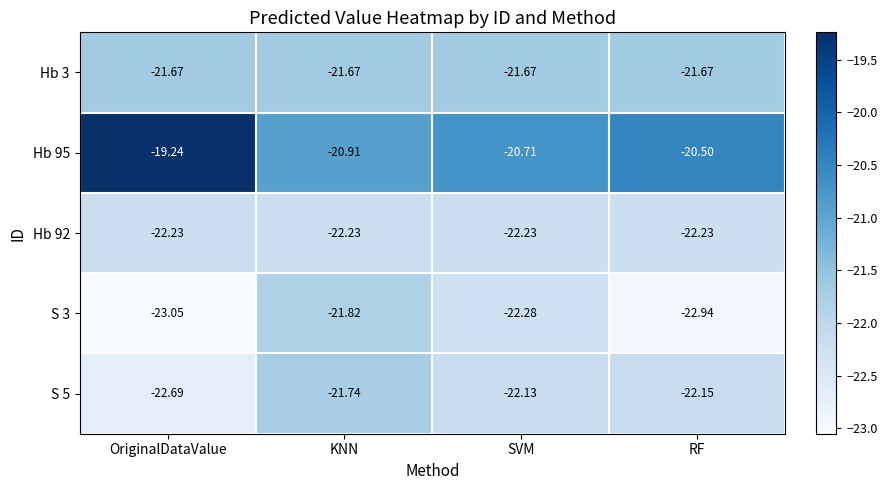

At which label does S 5 first exceed -22?

KNN